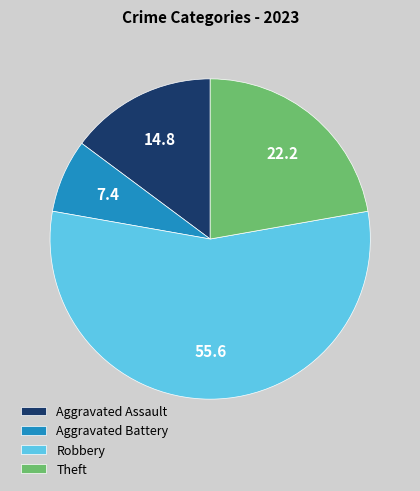

Count the number of slices in the pie.

4